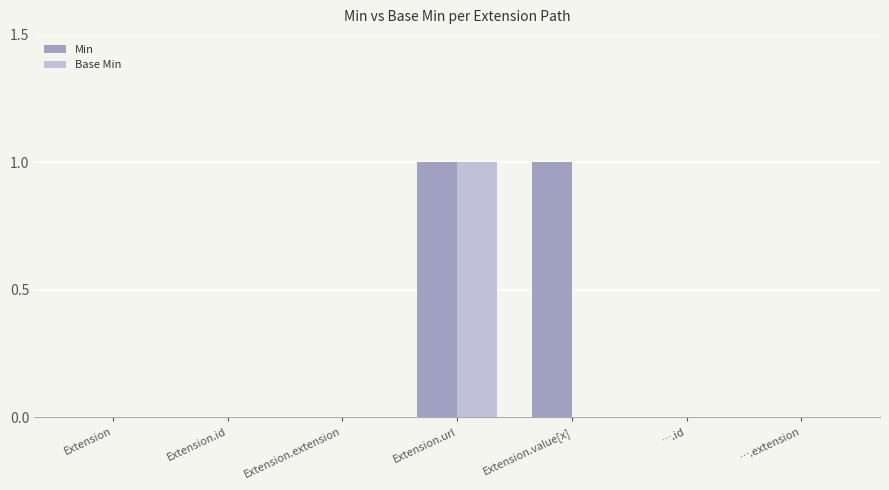

The Min series shows 0 at ….id. True or false?

True